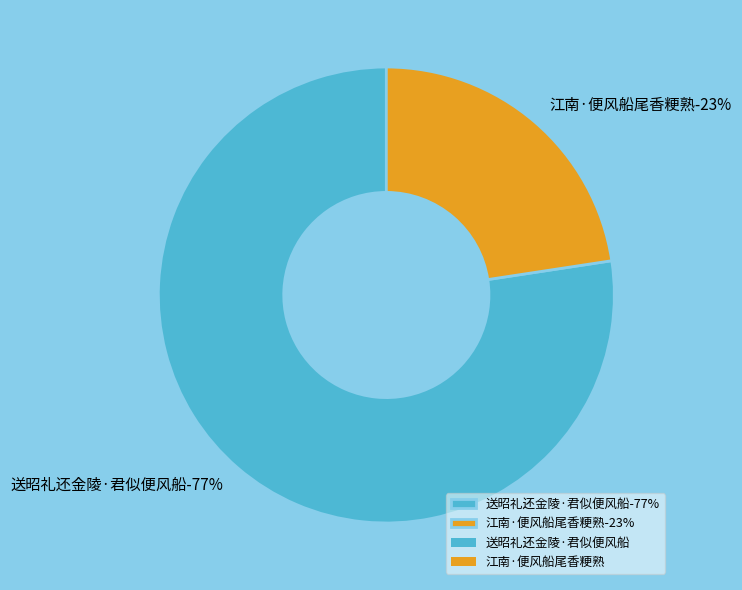

Which slice is the largest?

送昭礼还金陵·君似便风船